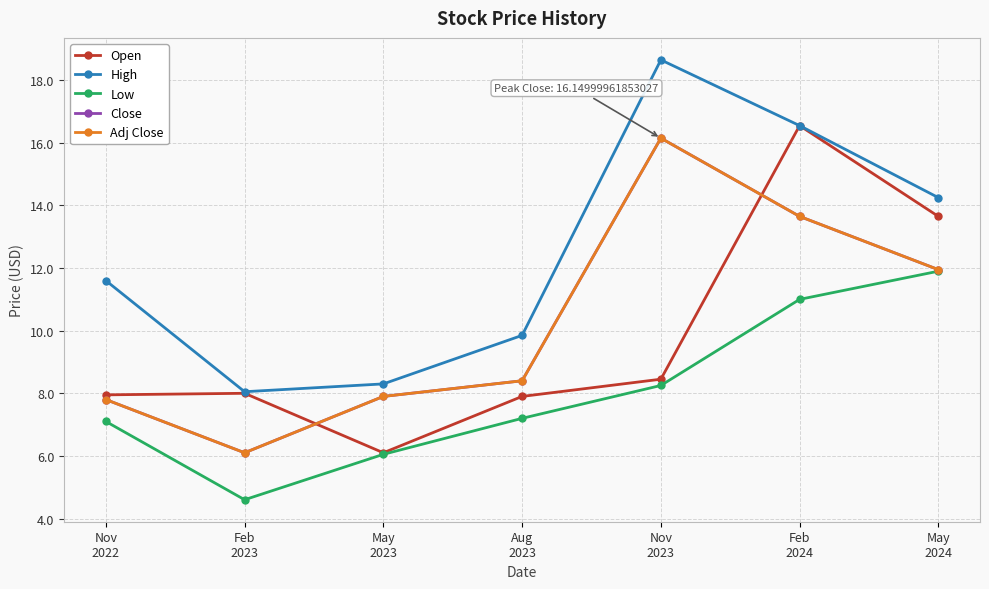

What is the lowest value of the High series?

8.1